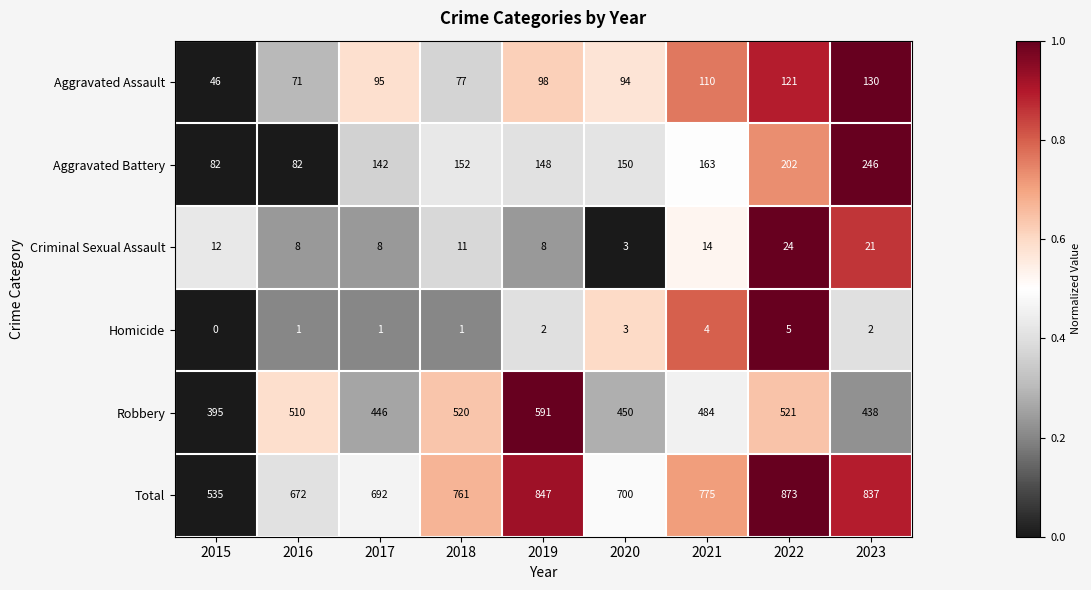

Which series has the widest spread of values?

Total